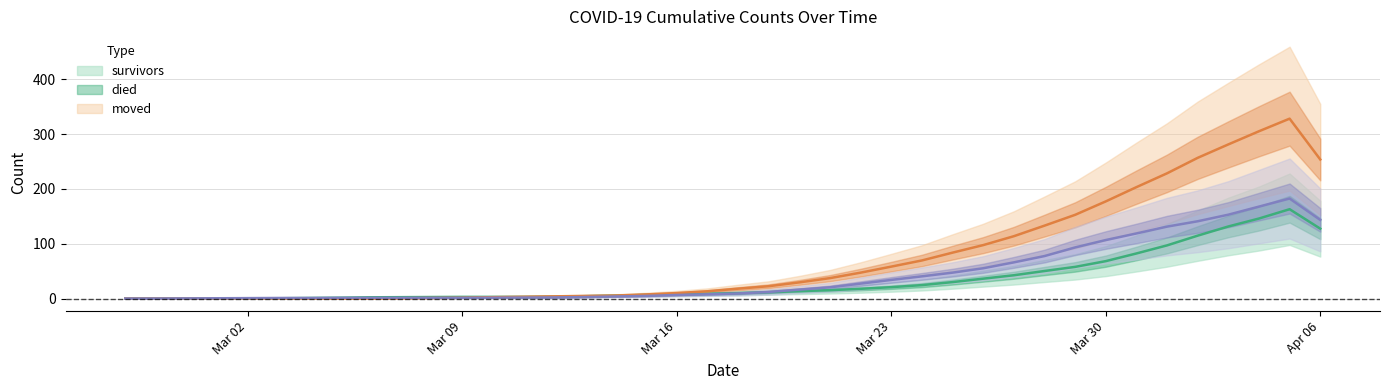

Between 2020-04-06 and 2020-04-03, which is larger?

2020-04-03